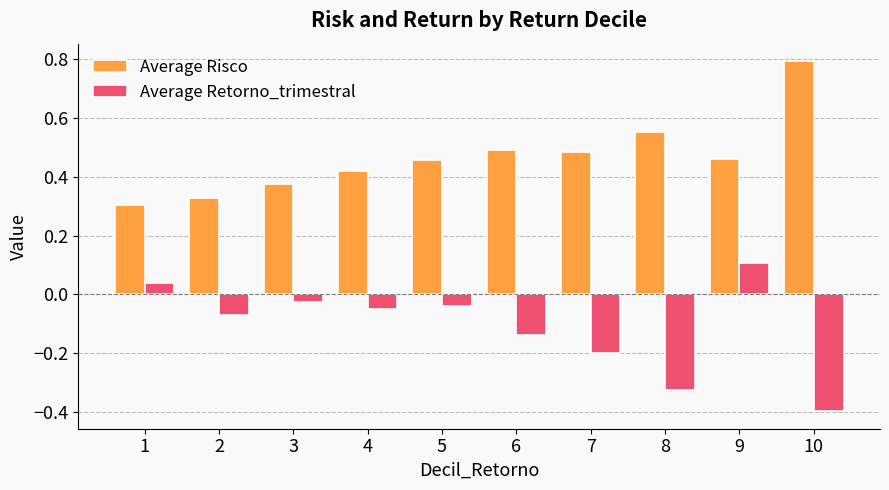

What is the highest value of the Average Retorno_trimestral series?

0.1